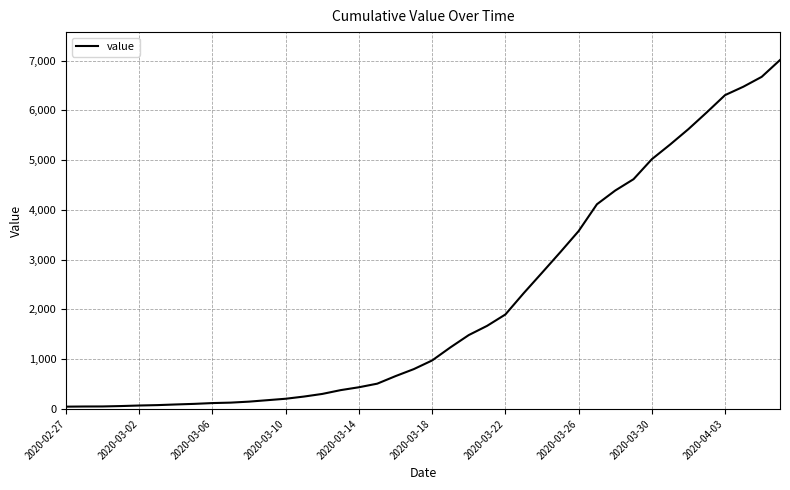

What is the average value?

2131